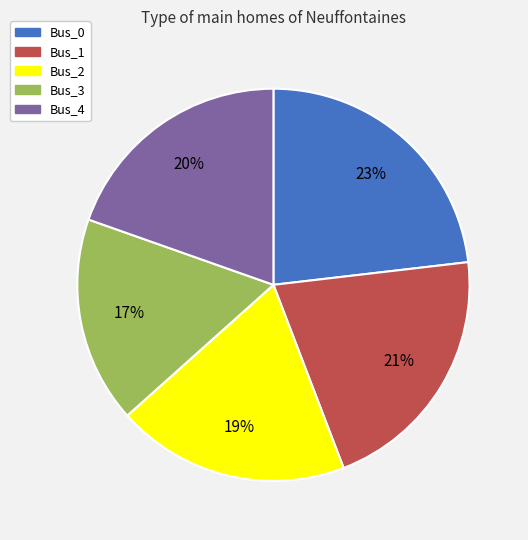

Count the number of slices in the pie.

5